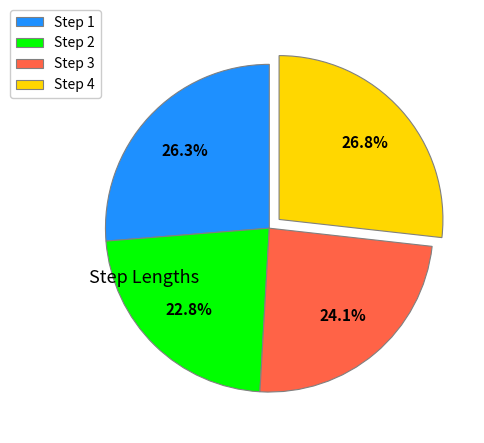

Which category has the smallest portion of the pie?

Step 2